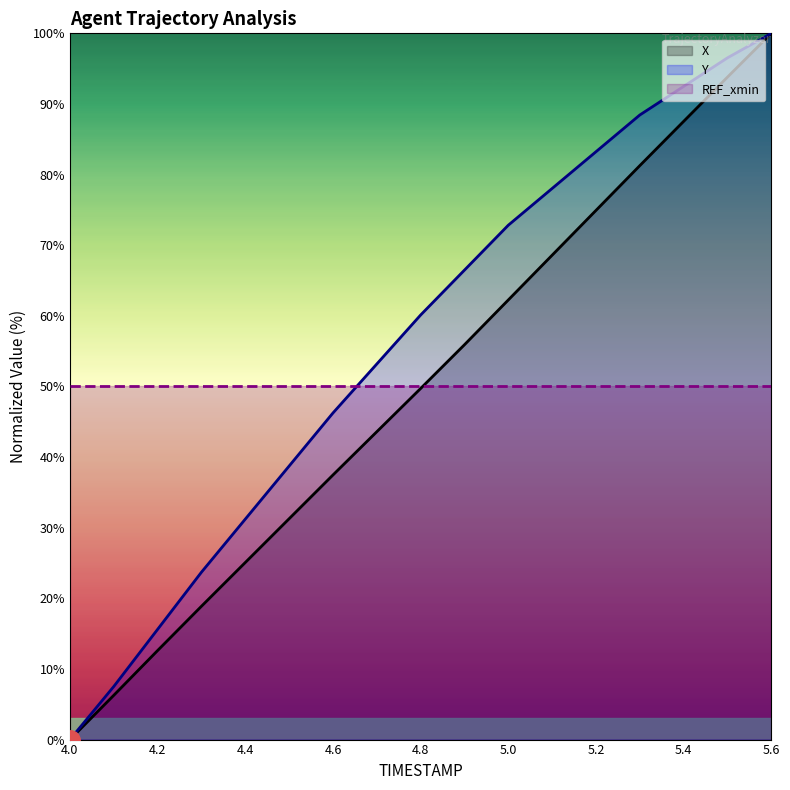

Which category has the highest value in the X series?

5.6